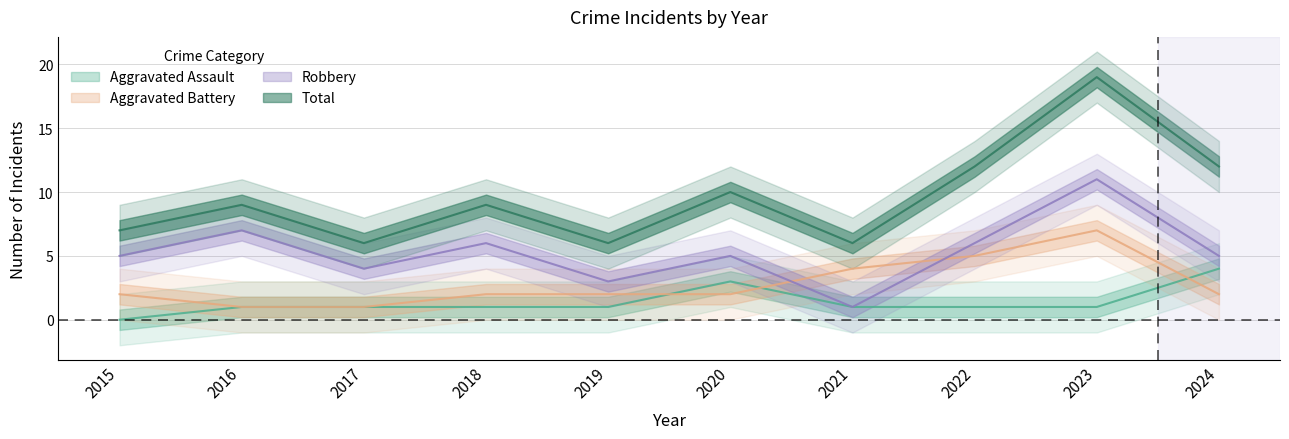

What is the average value of the Total series?

10